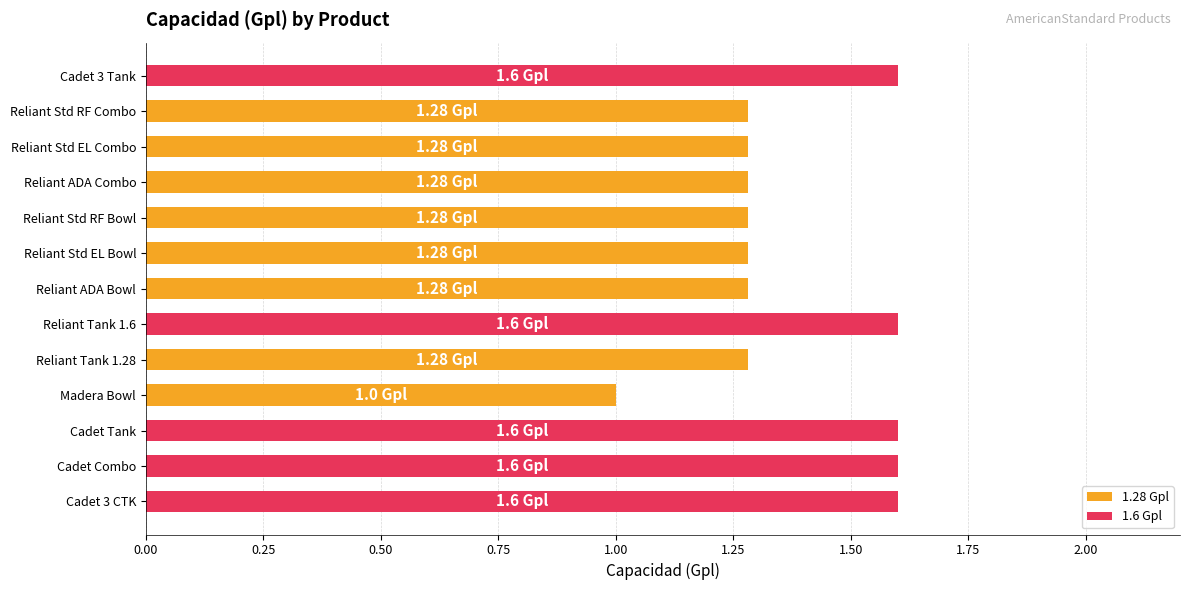

Which label corresponds to the smallest value in the chart?

Madera Bowl